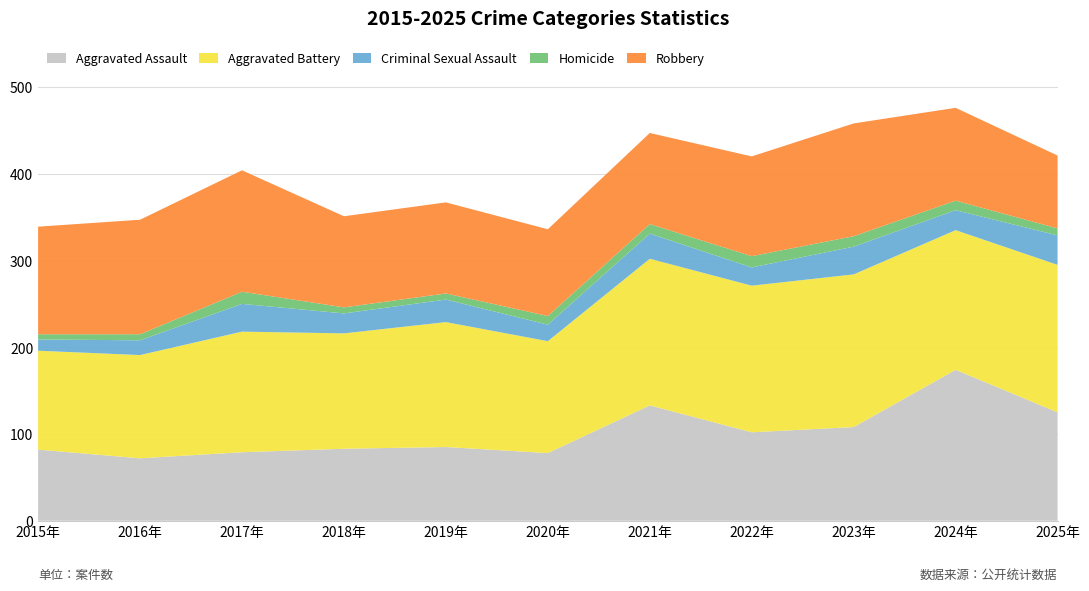

Reading left to right, what are all the values shown in this chart?

Aggravated Assault: 2015=82	2016=72	2017=79	2018=83	2019=85	2020=78	2021=133	2022=102	2023=108	2024=174	2025=125
Aggravated Battery: 2015=114	2016=119	2017=139	2018=133	2019=144	2020=129	2021=169	2022=169	2023=176	2024=161	2025=170
Criminal Sexual Assault: 2015=13	2016=17	2017=32	2018=23	2019=26	2020=19	2021=29	2022=21	2023=32	2024=23	2025=34
Homicide: 2015=6	2016=7	2017=14	2018=7	2019=7	2020=10	2021=11	2022=13	2023=12	2024=11	2025=8
Robbery: 2015=124	2016=132	2017=140	2018=105	2019=105	2020=100	2021=105	2022=115	2023=130	2024=107	2025=84